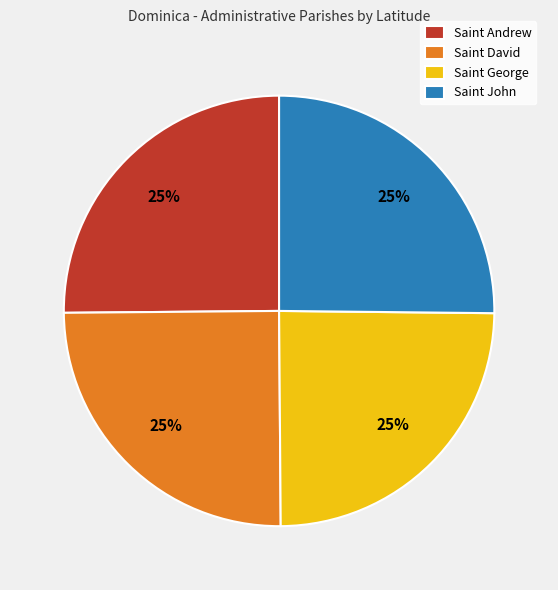

Is it true that Saint David is 35% of the pie?

False